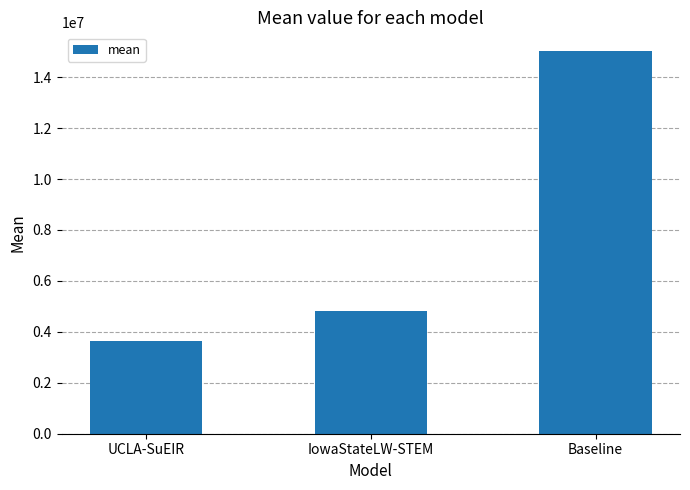

Read the value at IowaStateLW-STEM.

4816833.8